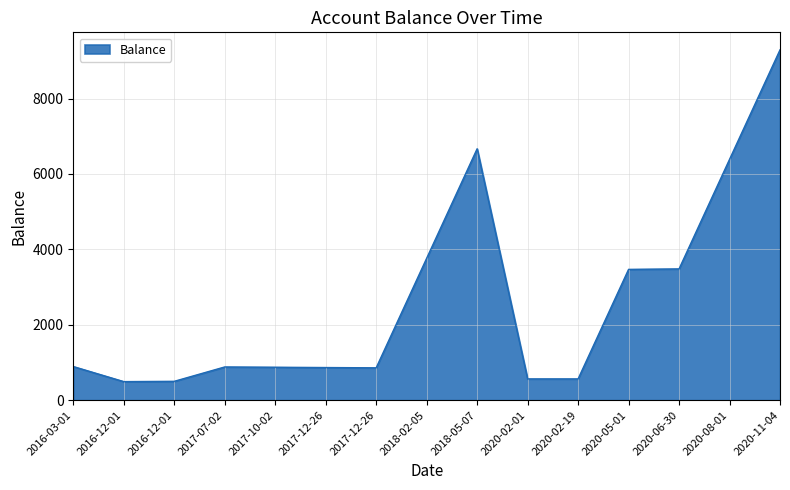

How many lines are shown in the chart?

1